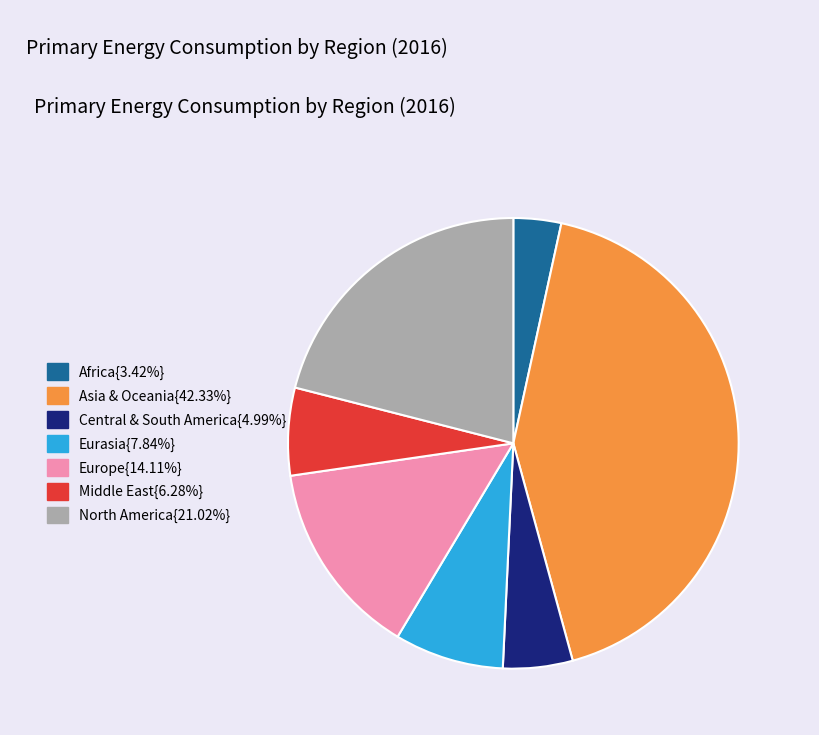

Does any single category account for the majority?

No